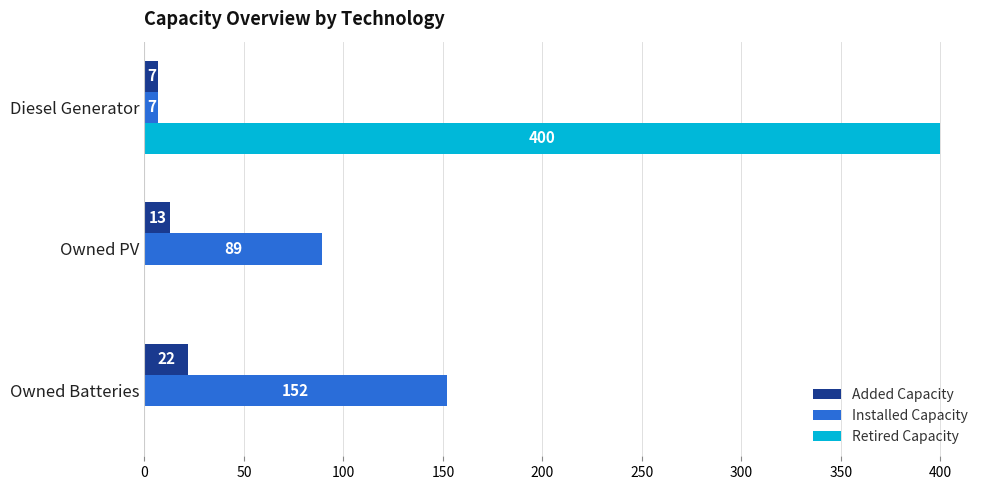

Where is Installed Capacity nearest to the value 79?

Owned PV